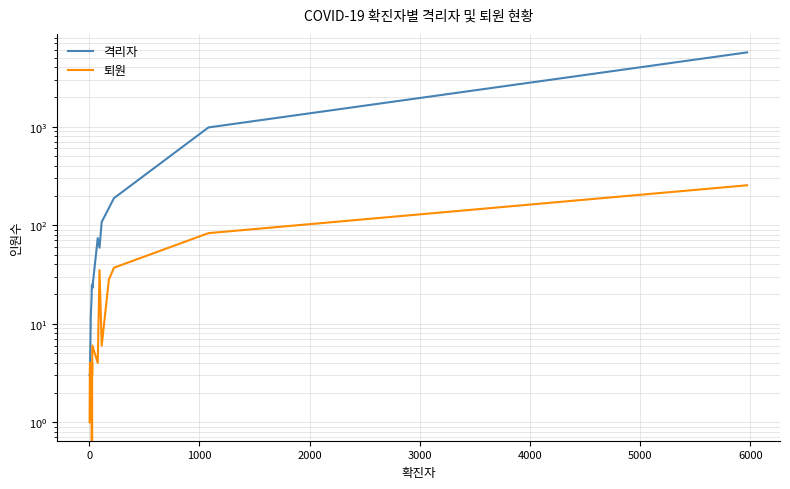

Does the chart display data point markers on the line(s)?

No